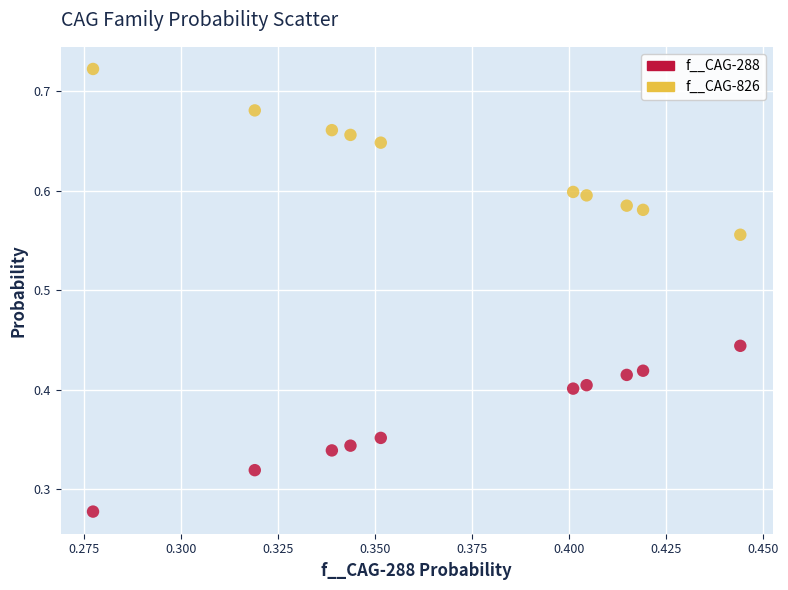

Which series reaches the maximum Y coordinate?

f__CAG-826